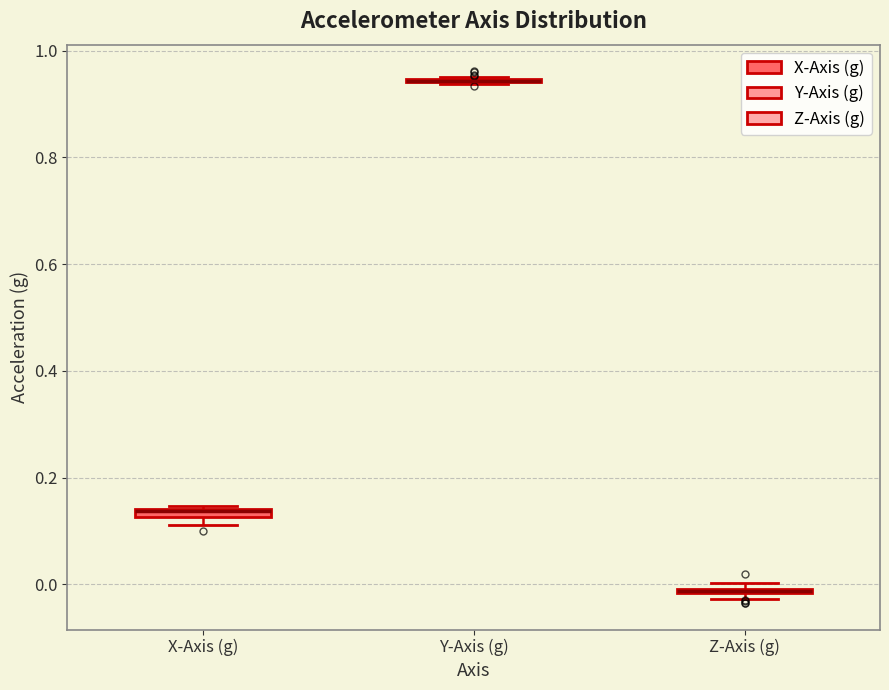

Where is the lower edge of the box for X-Axis (g) on the y-axis? The values are not printed on the chart, so give them approximately, as read against the axis.

0.12